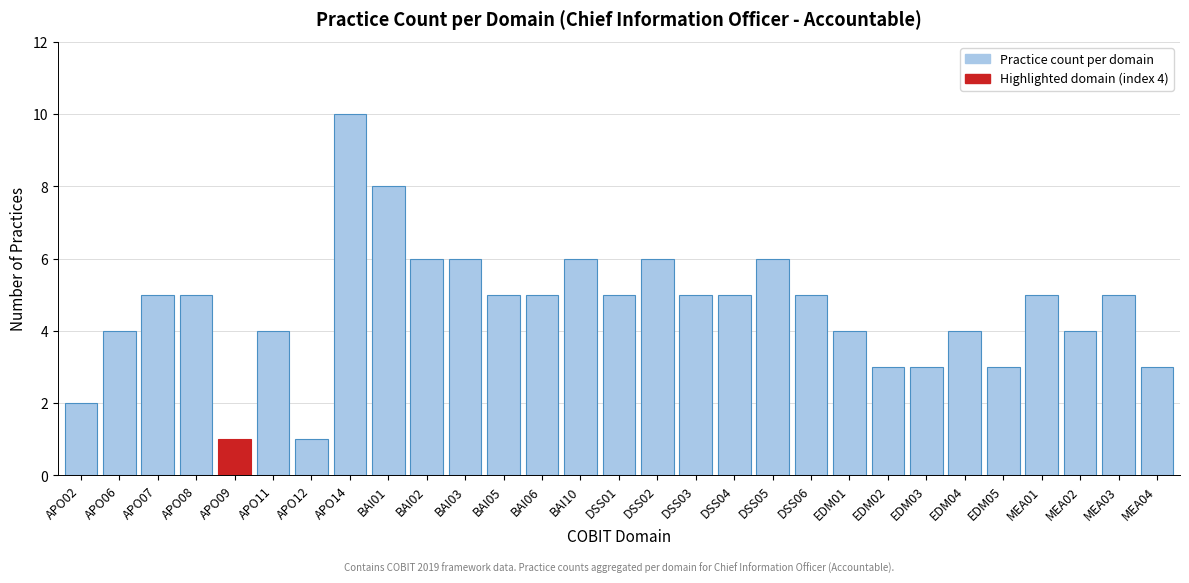

Reading left to right, extract all data points from this chart.

APO02=2	APO06=4	APO07=5	APO08=5	APO09=1	APO11=4	APO12=1	APO14=10	BAI01=8	BAI02=6	BAI03=6	BAI05=5	BAI06=5	BAI10=6	DSS01=5	DSS02=6	DSS03=5	DSS04=5	DSS05=6	DSS06=5	EDM01=4	EDM02=3	EDM03=3	EDM04=4	EDM05=3	MEA01=5	MEA02=4	MEA03=5	MEA04=3